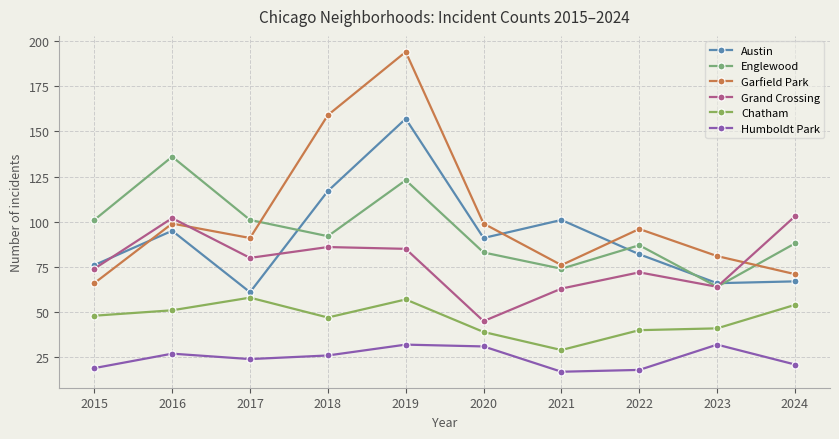

How many values in the Englewood series are below 92?

5